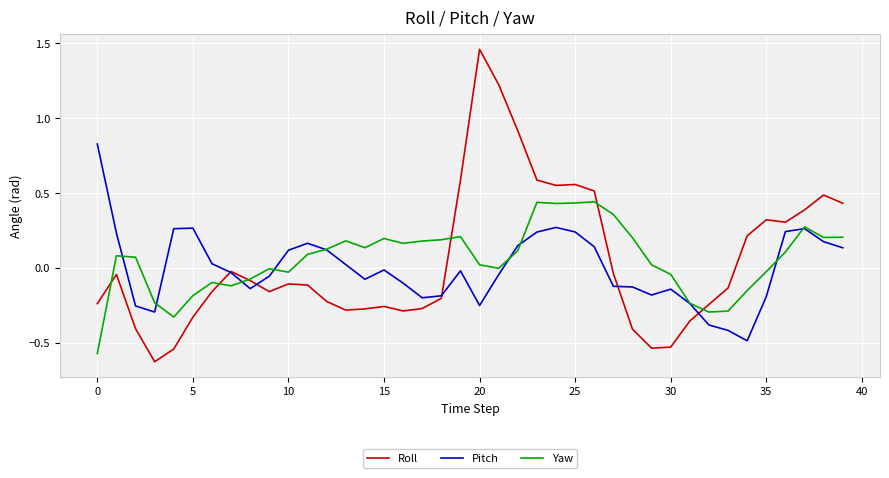

Which series has the widest spread of values?

Roll